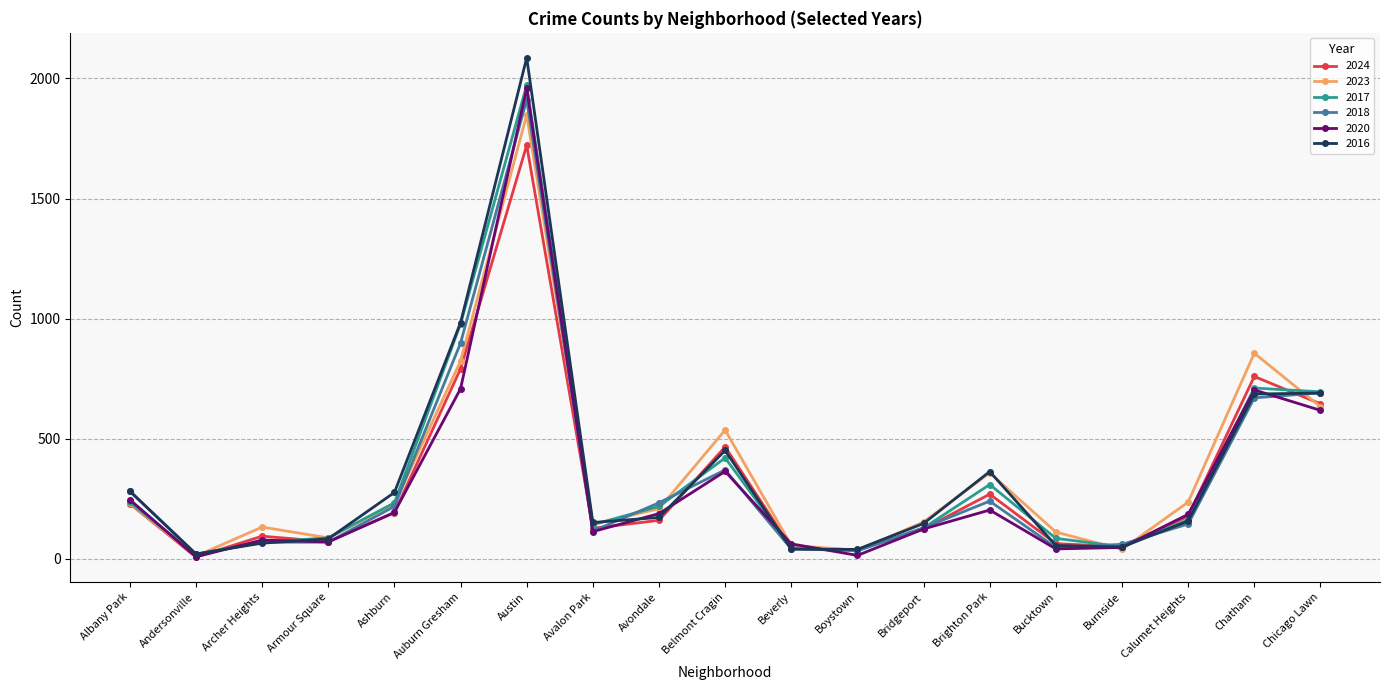

Which category has the highest value in the 2016 series?

Austin